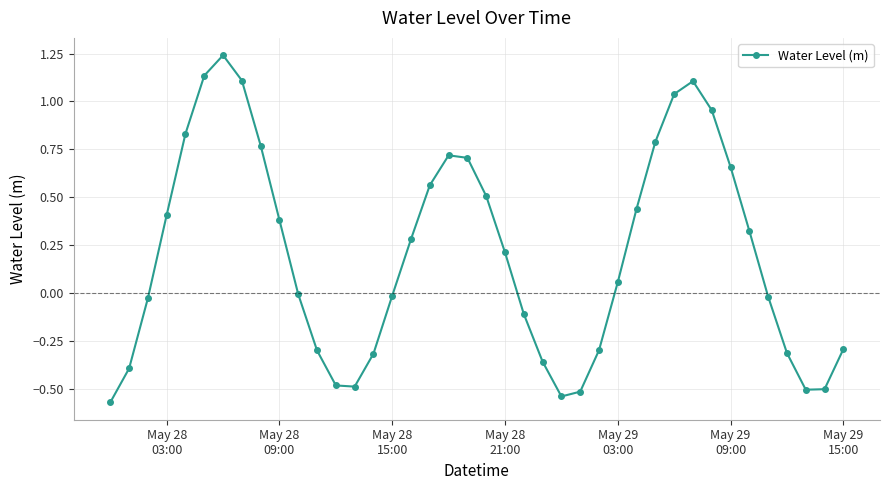

What is the difference between the second highest and minimum values?

1.7